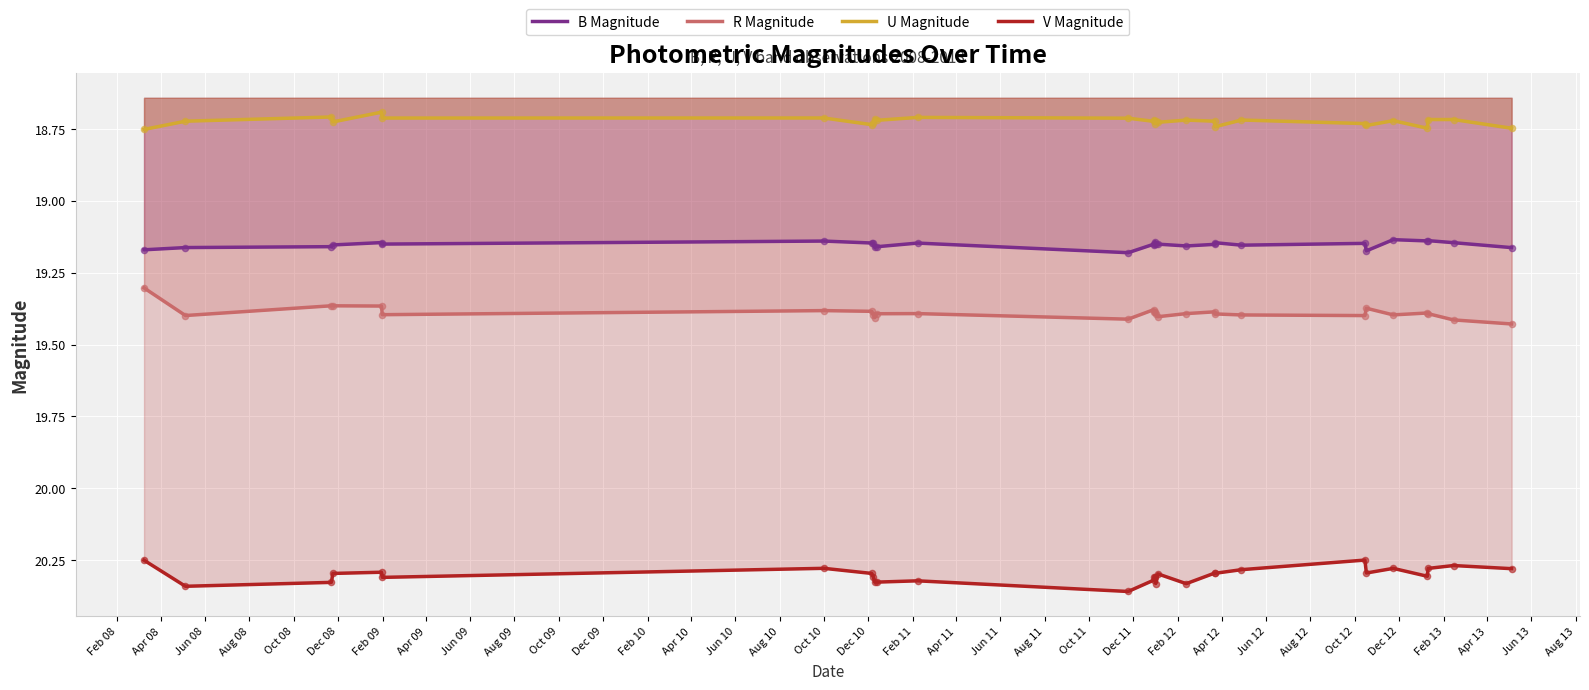

At how many categories does at least one series exceed 19?

29